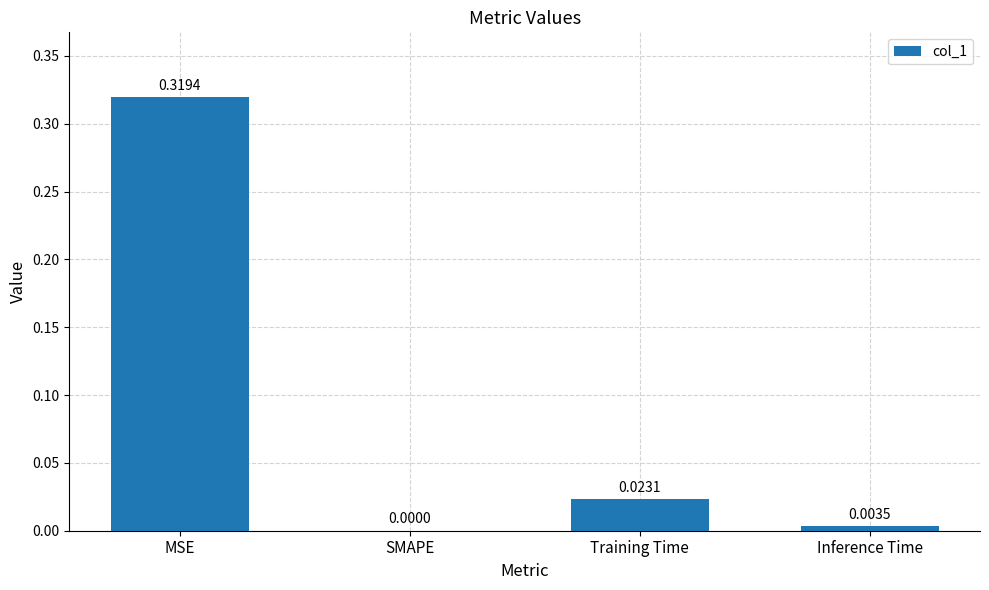

True or false: the data shows 0.0 at SMAPE.

True